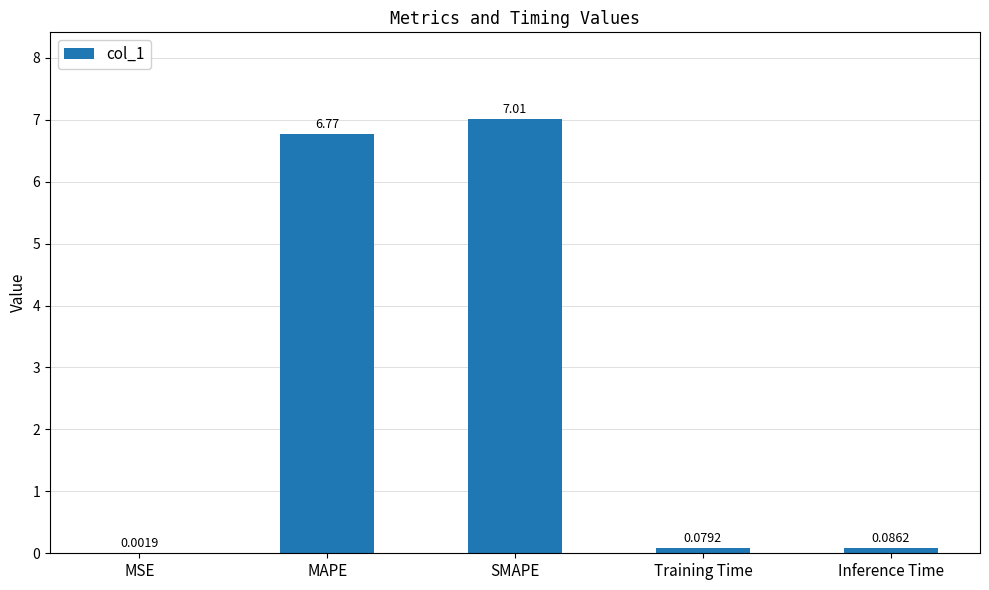

What is the change in value from MSE to Training Time?

+0.1